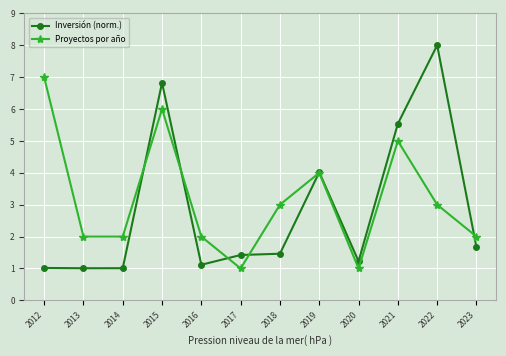

How many intersections are there between Proyectos por año and Inversión (norm.)?

6